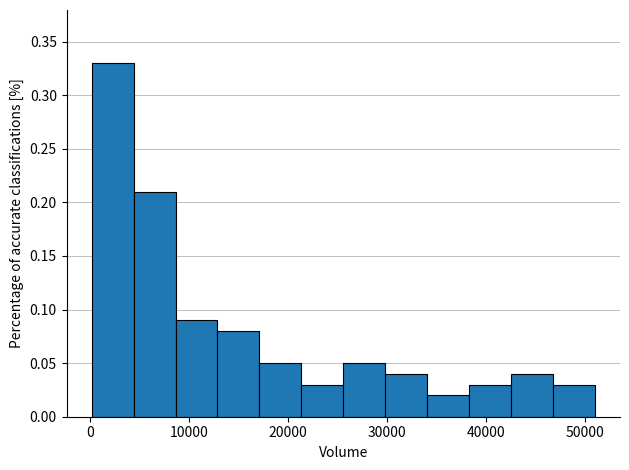

Which range on the x-axis has the tallest bar?

0 to 4000